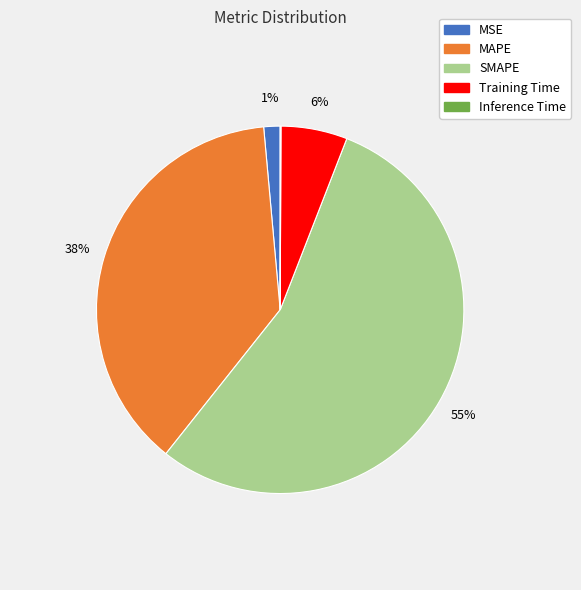

To the nearest percent, what is the combined percentage of MSE and Training Time?

7%